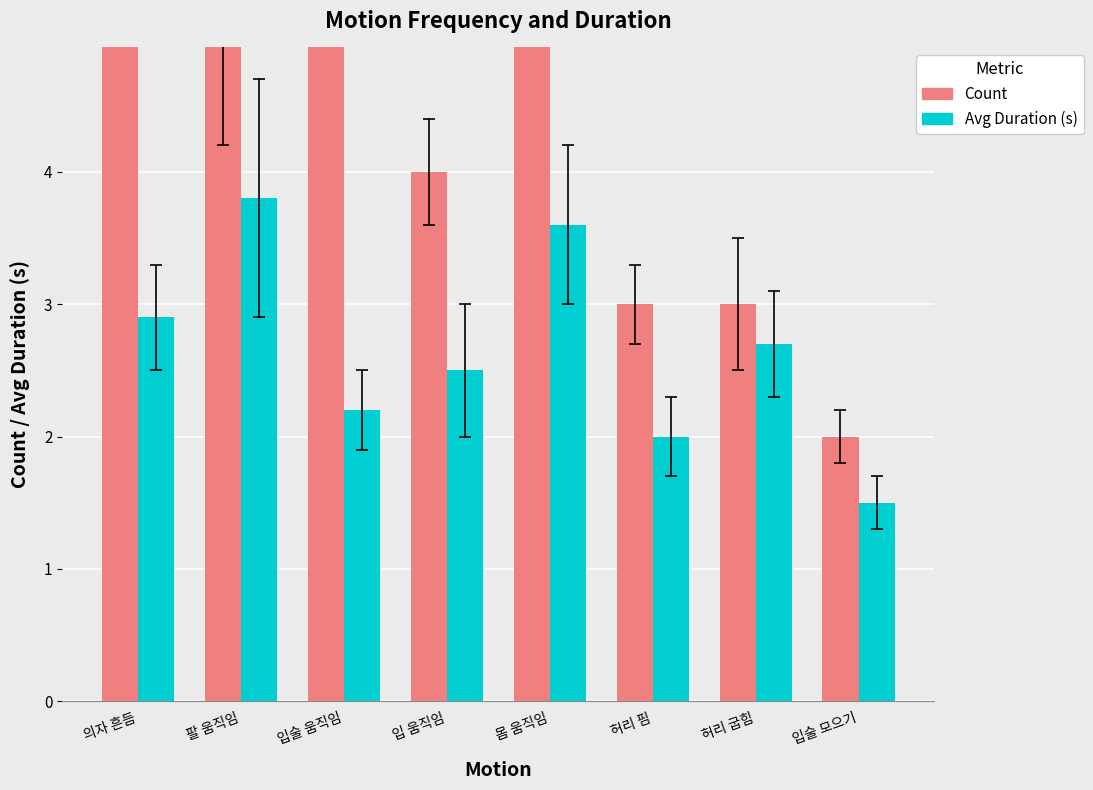

How many series are shown in this chart?

2